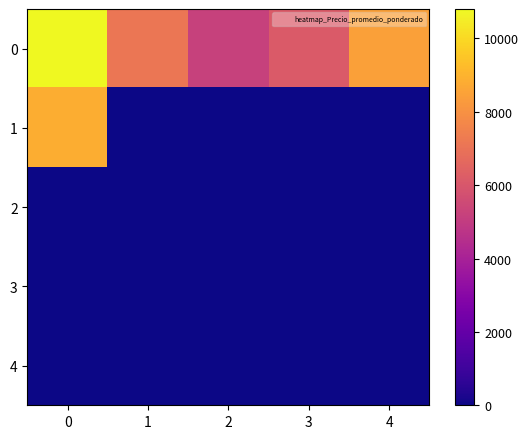

Which series changed the most between 0 and 2?

1